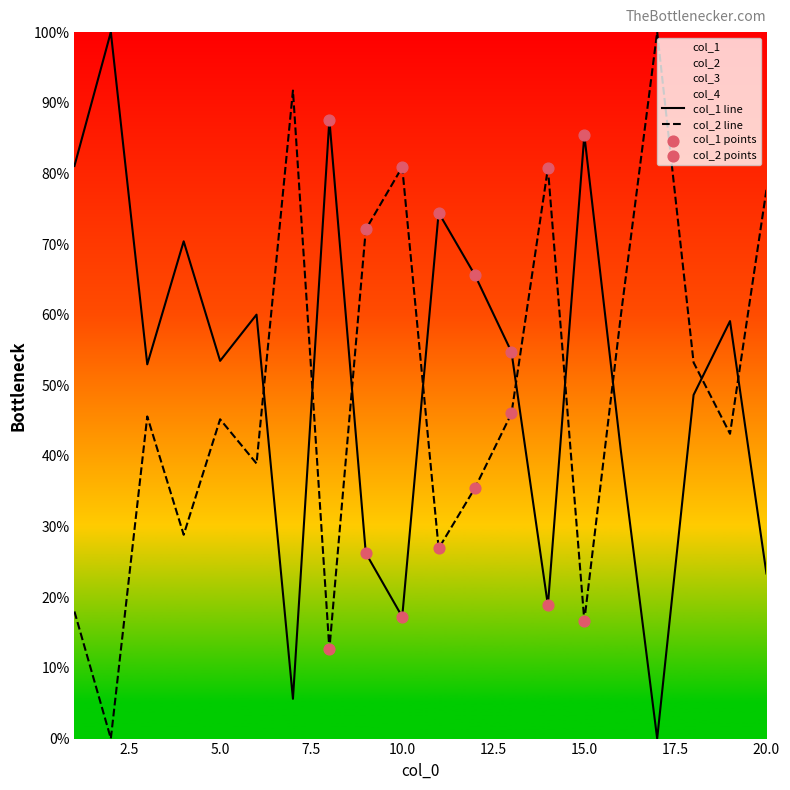

At which category is the sum across all series the highest?

19